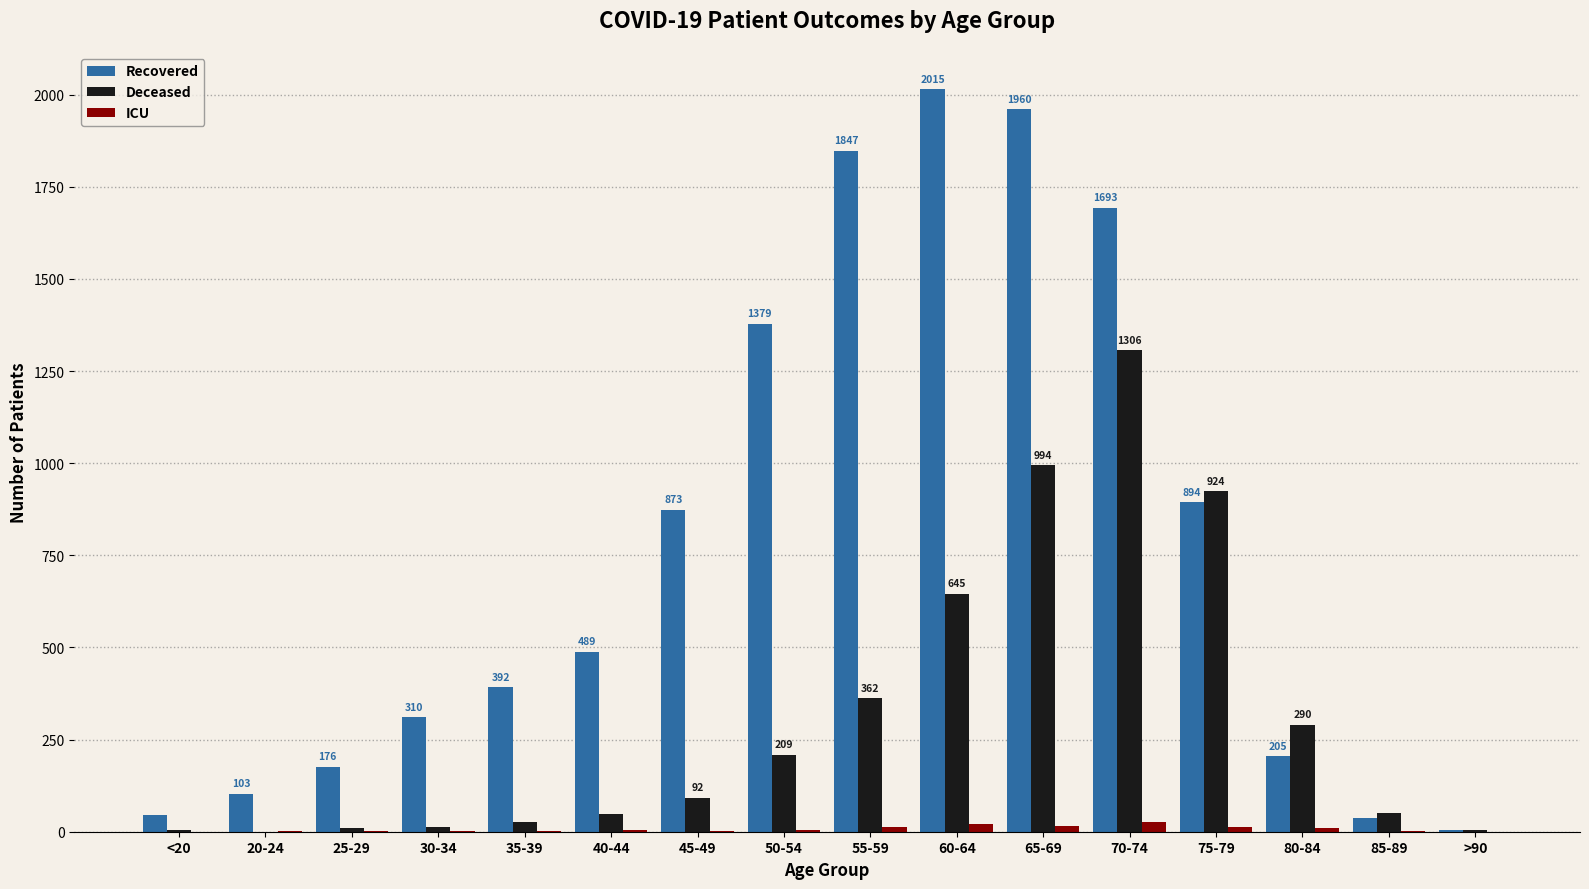

At which category is the sum across all series the highest?

70-74